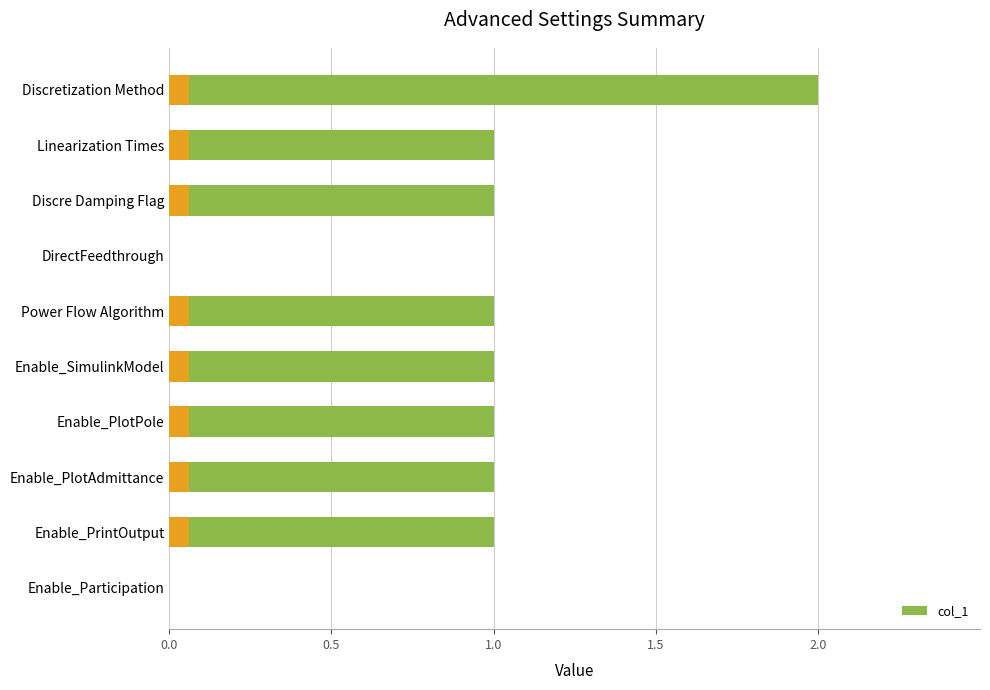

How many distinct data groups are displayed?

1